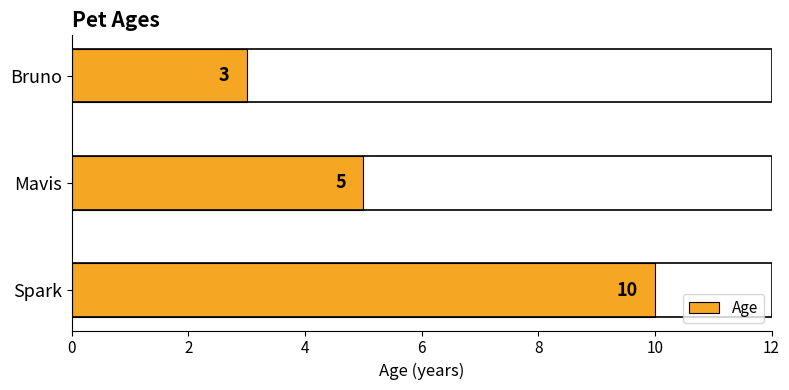

Reading bottom to top, extract all data points from this chart.

10	5	3